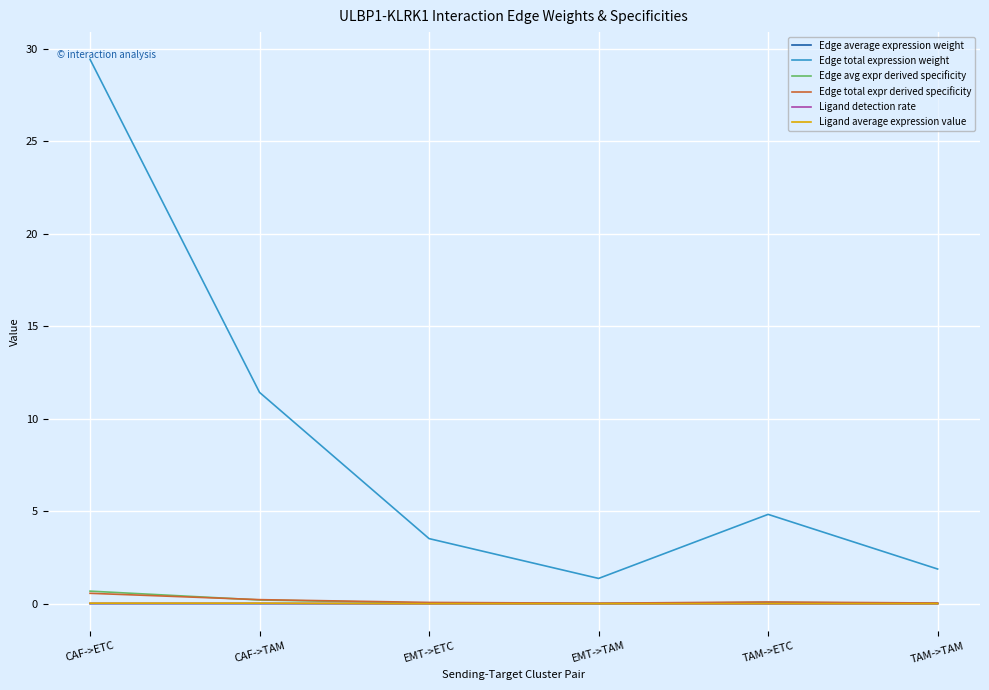

True or false: Edge total expr derived specificity and Edge total expression weight intersect in this chart.

False